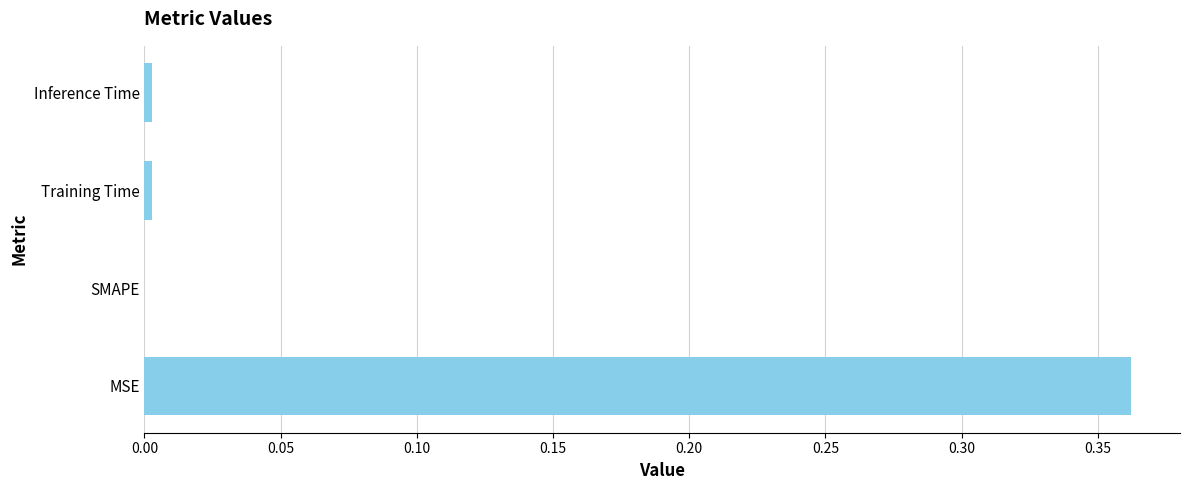

What is the average value?

0.1